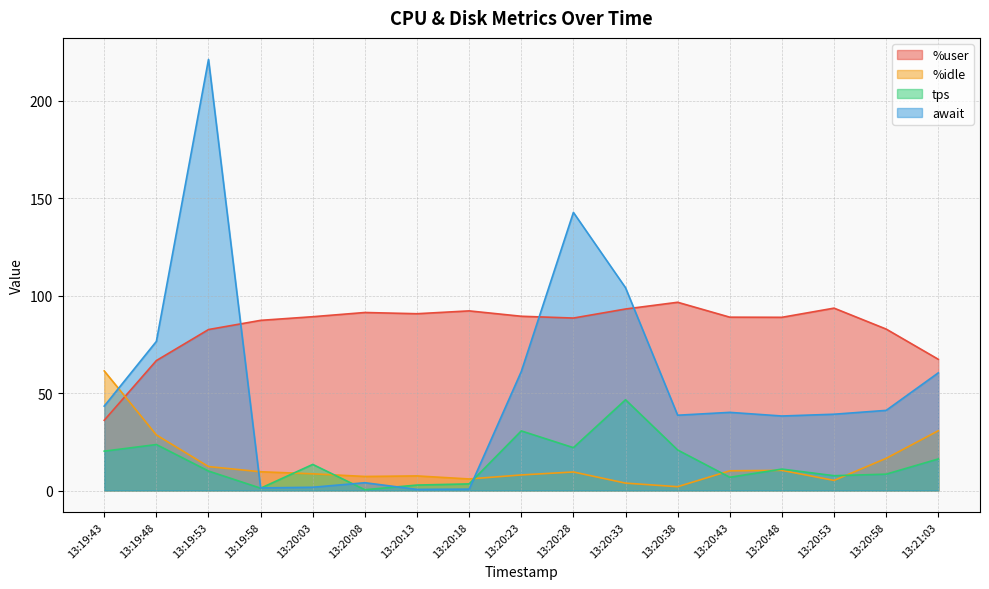

List the series in order of their peak value, lowest first.

tps, %idle, %user, await